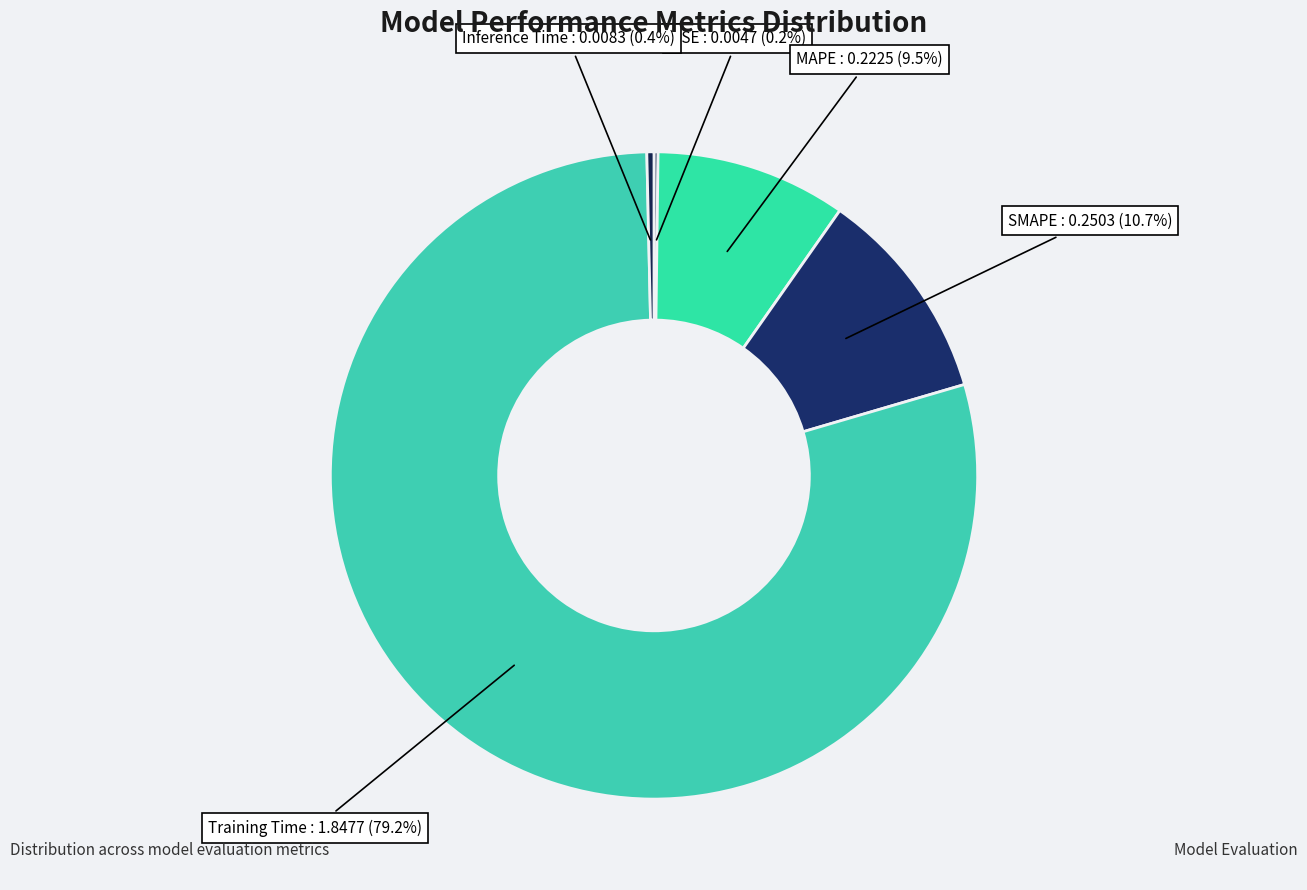

Does Training Time represent more than half of the total?

Yes